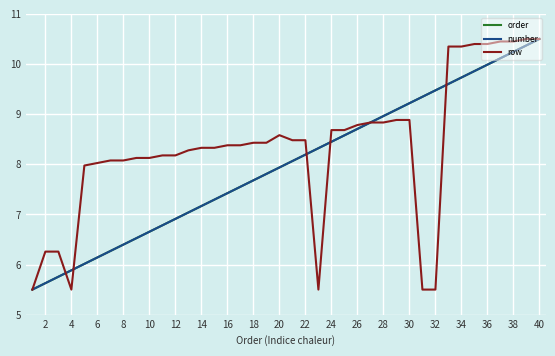

Does the chart have visible grid lines?

Yes